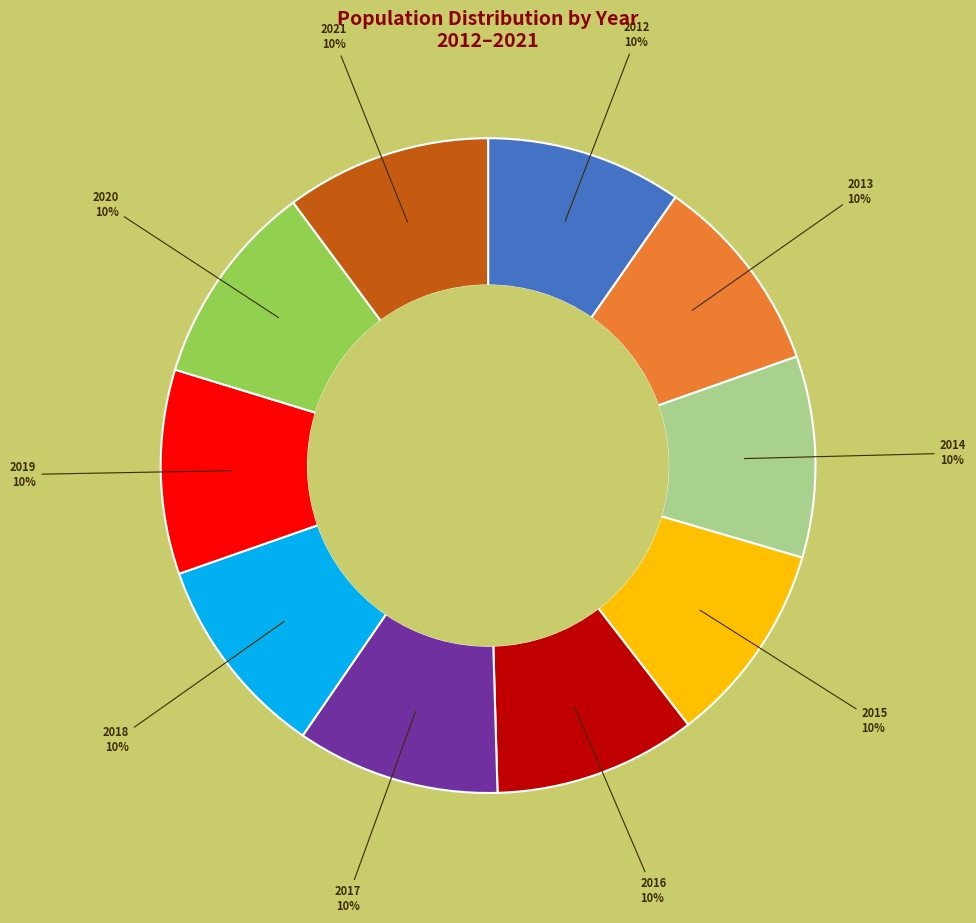

To the nearest percent, what is the average slice percentage?

10%